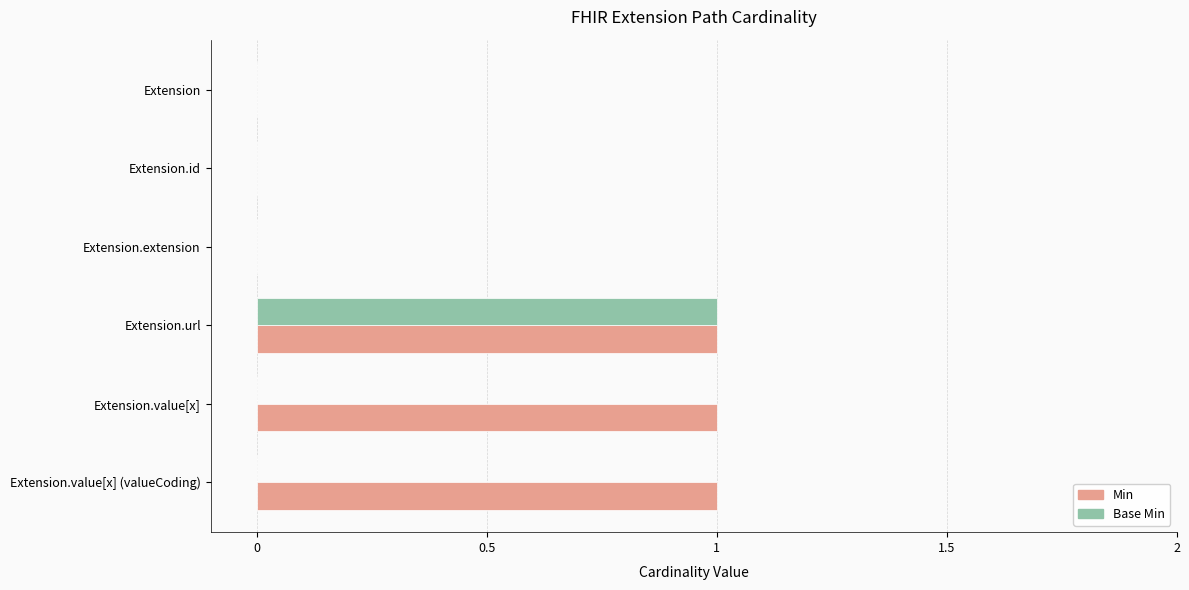

What are all the series names shown in the legend?

Min, Base Min